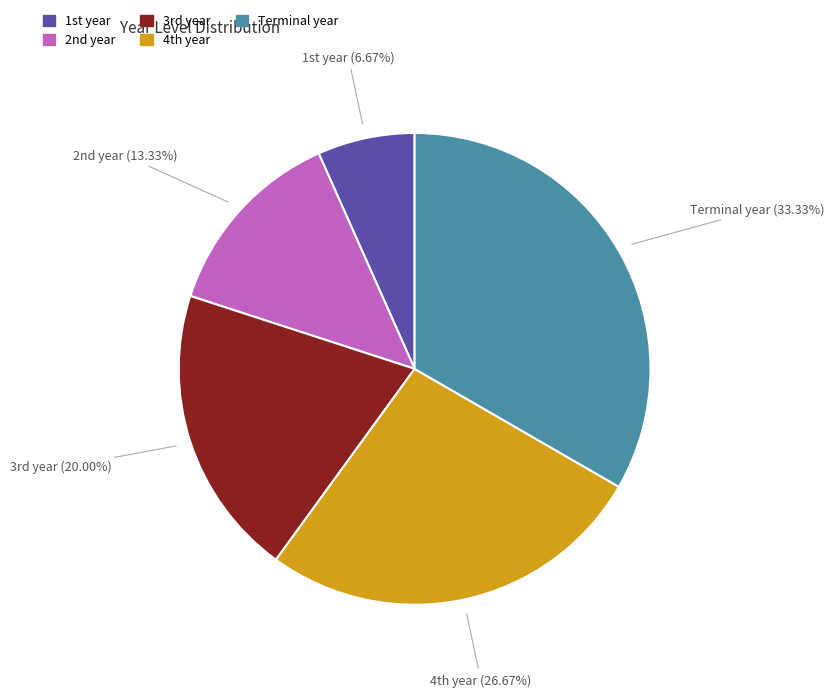

How many slices are in this pie chart?

5